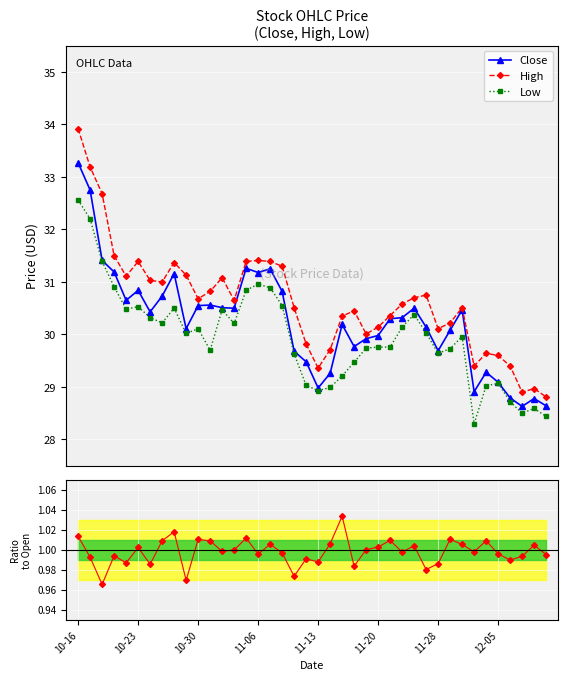

True or false: Close has more than 2 points higher than both neighbors.

True